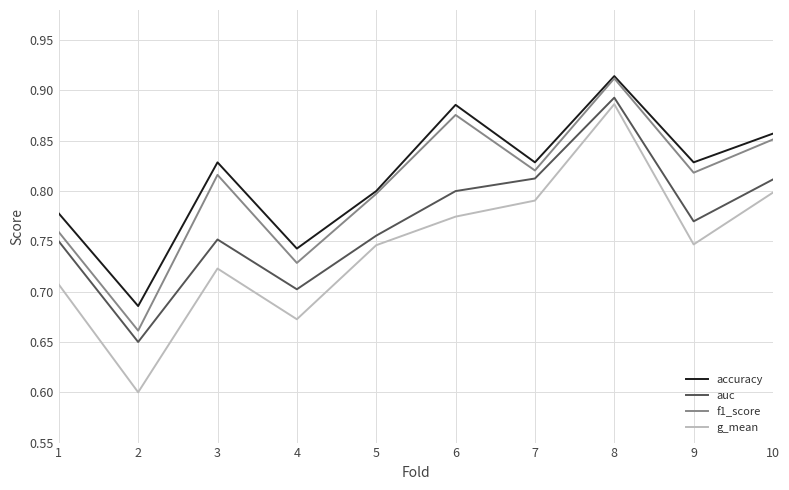

The accuracy series shows 1.6 at 8. True or false?

False